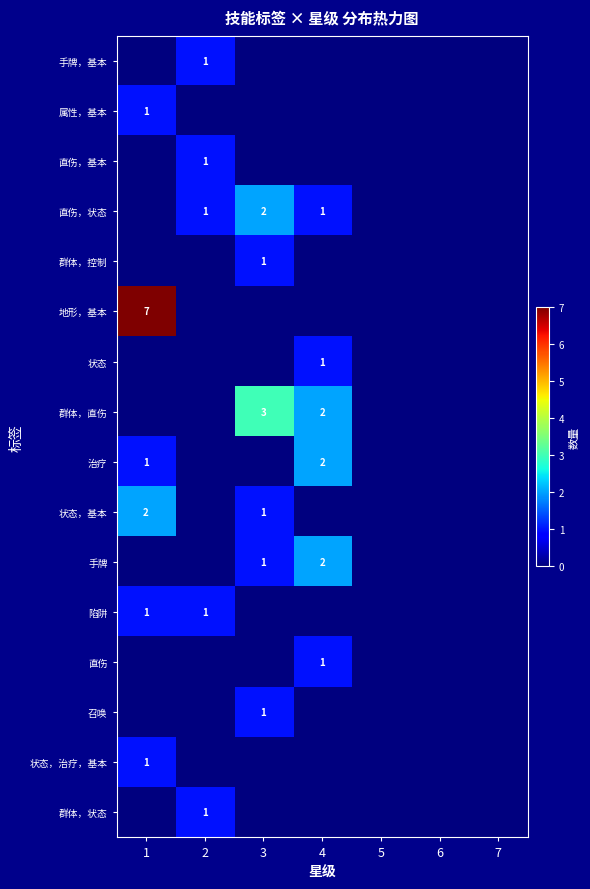

Is it true that 状态，治疗，基本 equals 1 at 1?

True